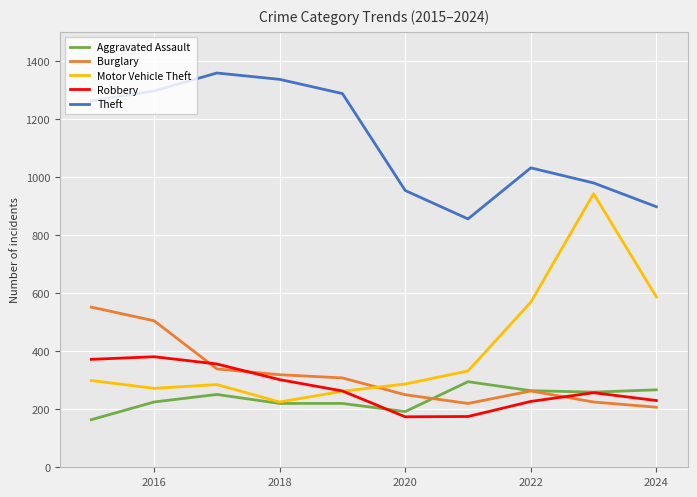

List the series in order of their peak value, lowest first.

Aggravated Assault, Robbery, Burglary, Motor Vehicle Theft, Theft